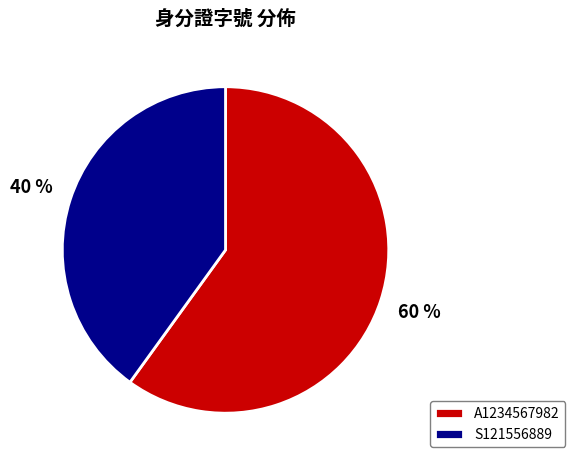

Which has a higher value, S121556889 or A1234567982?

A1234567982